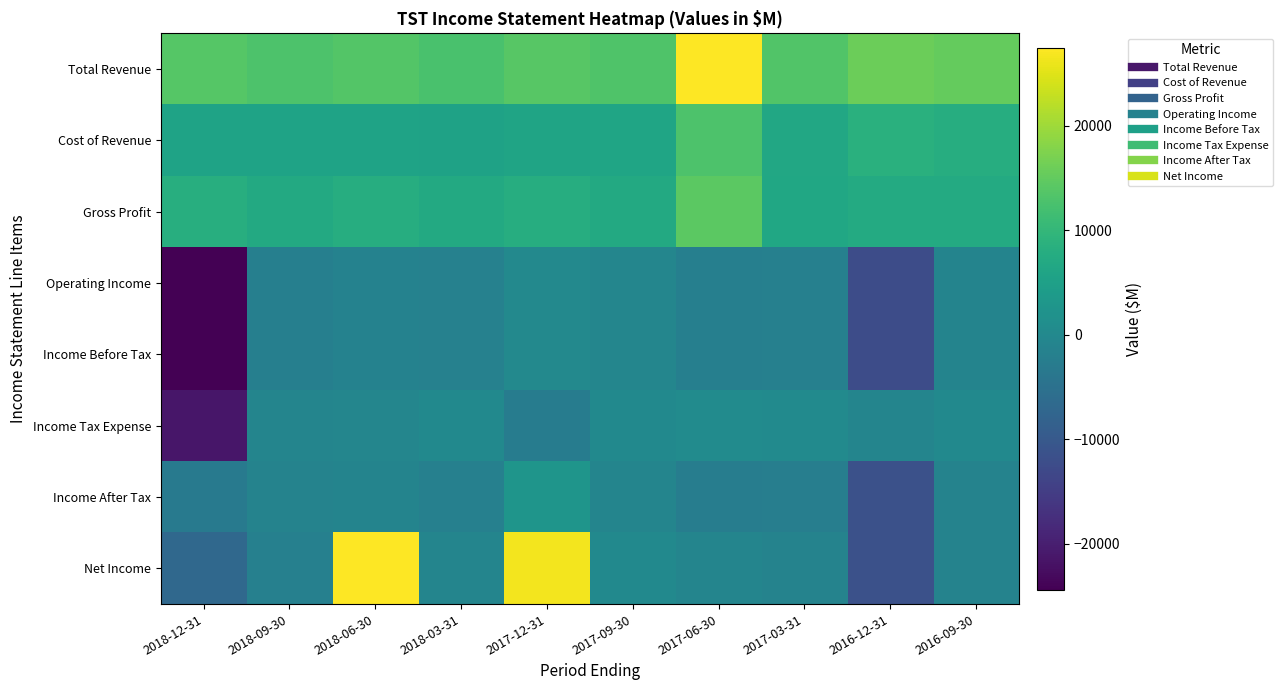

Rank the series at 2016-09-30 from lowest to highest value.

Income After Tax, Net Income, Operating Income, Income Before Tax, Income Tax Expense, Gross Profit, Cost of Revenue, Total Revenue